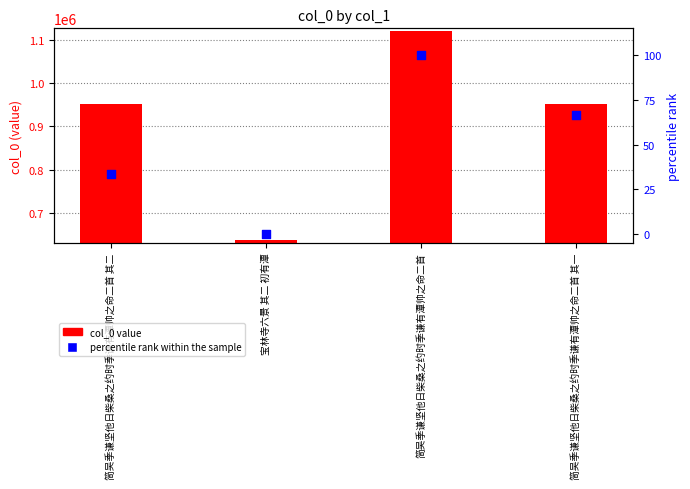

Which series reaches the minimum Y coordinate?

percentile rank within the sample